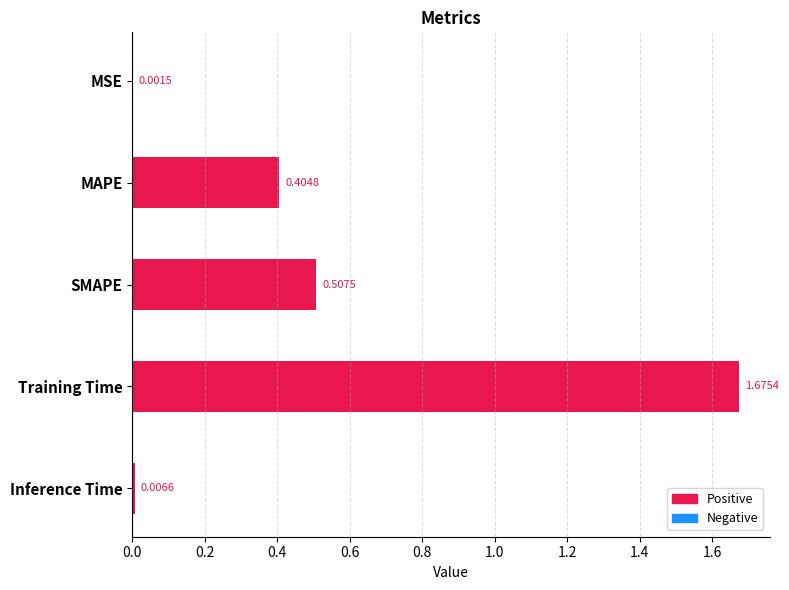

What is the sum of all values?

2.6